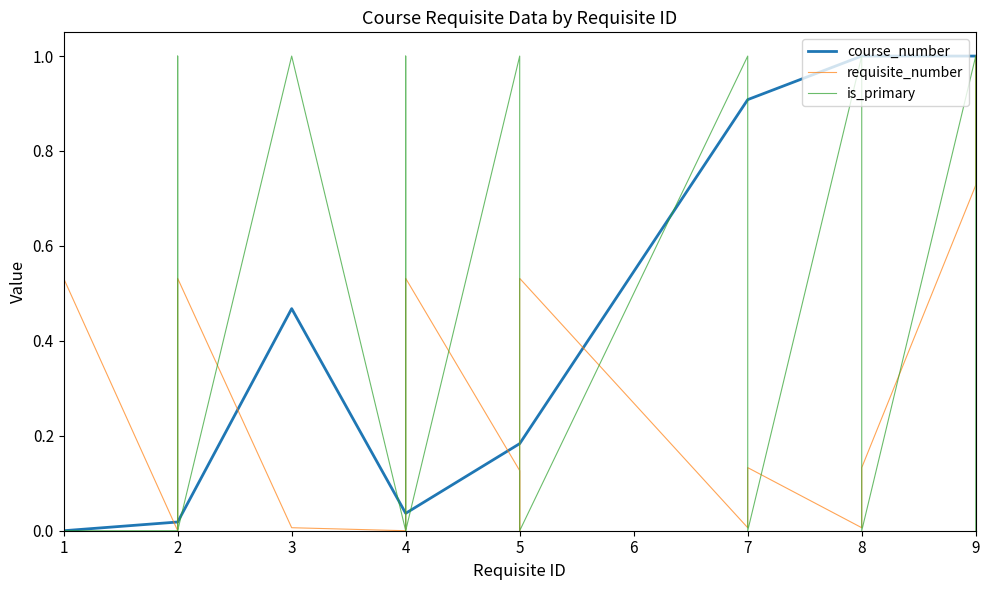

What is the difference between the maximum and second lowest values in the course_number series?

1.0